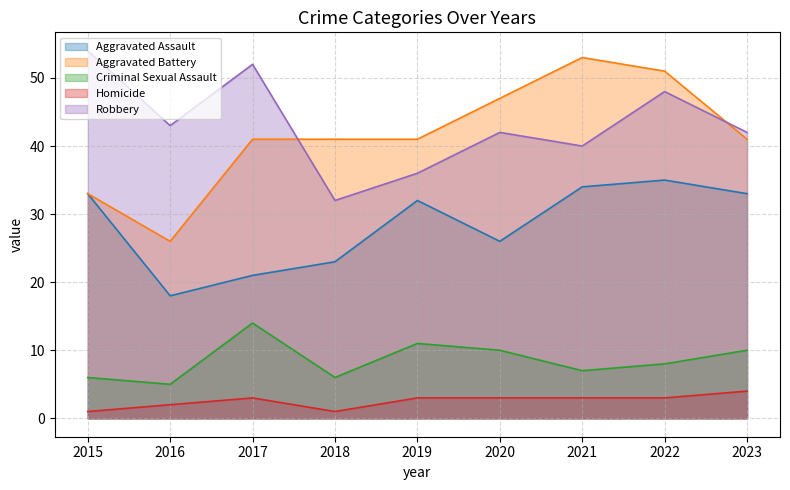

Which series has the largest range (max minus min)?

Aggravated Battery